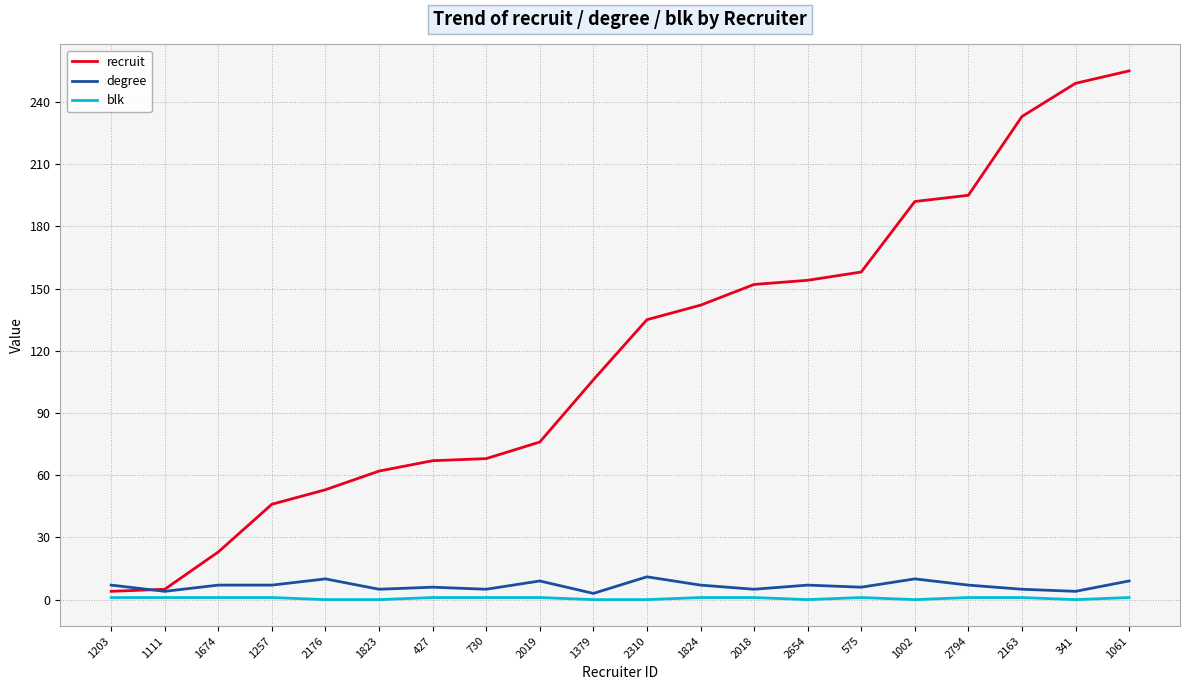

After their last crossing, which series has the higher values: degree or recruit?

recruit